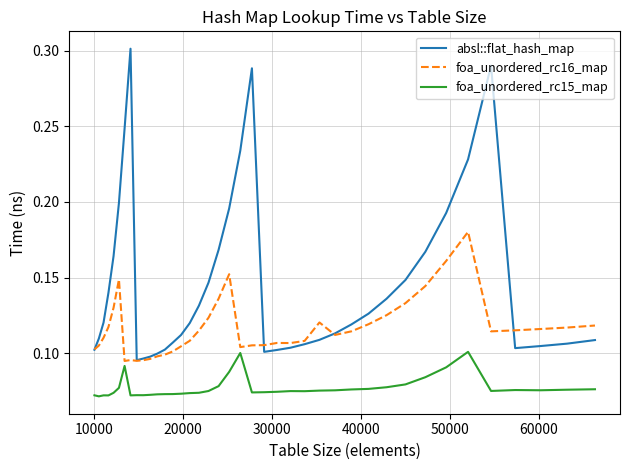

Which series has the widest spread of values?

absl::flat_hash_map